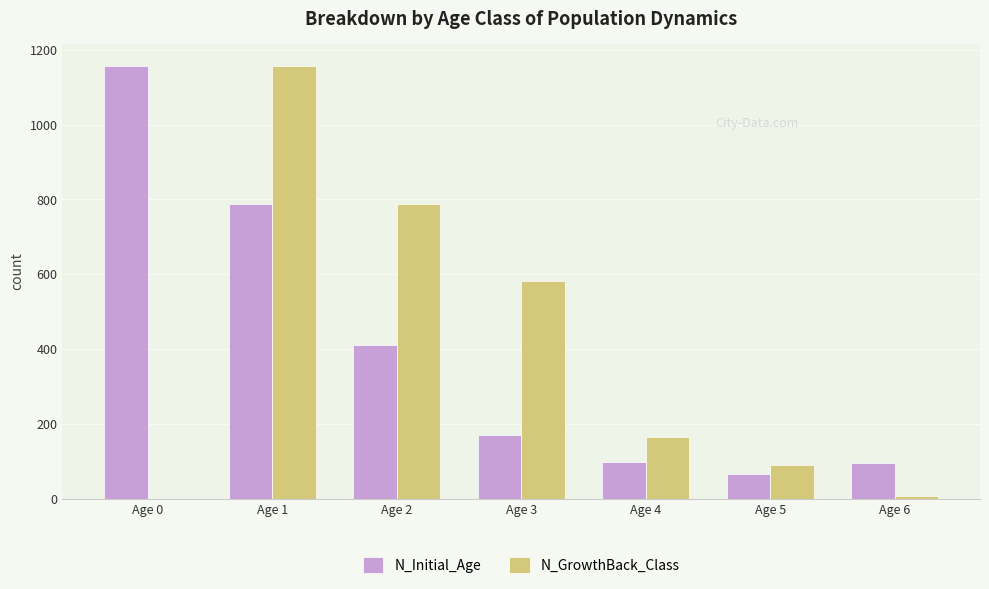

What is the greatest value displayed?

1157